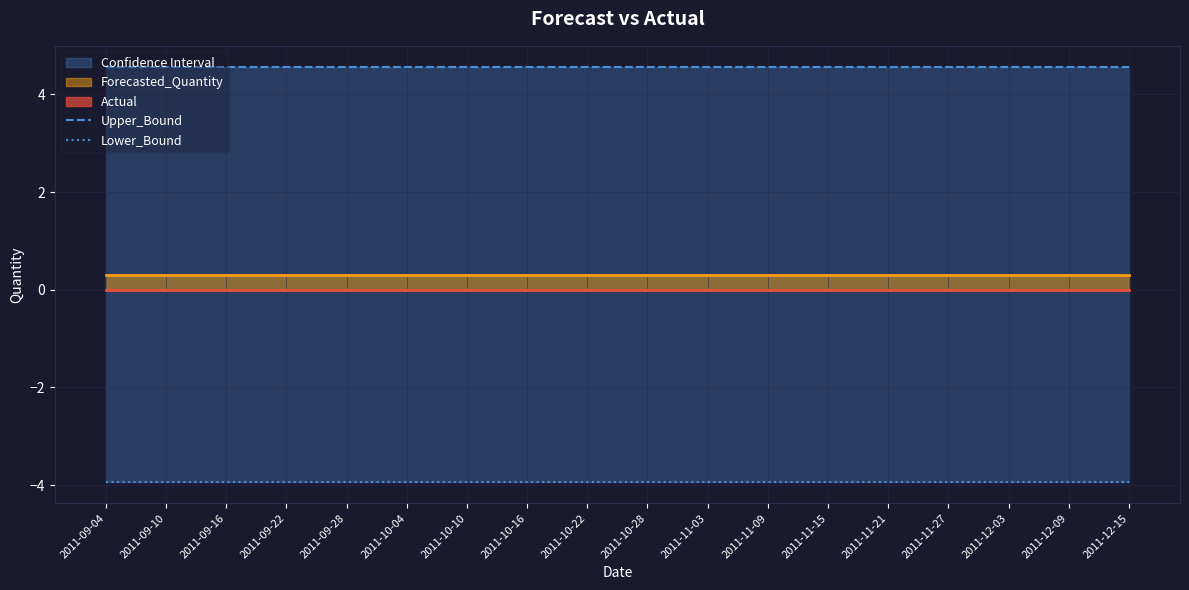

List the labels in order of Upper_Bound value, largest first.

2011-09-04, 2011-09-10, 2011-09-16, 2011-09-22, 2011-09-28, 2011-10-04, 2011-10-10, 2011-10-16, 2011-10-22, 2011-10-28, 2011-11-03, 2011-11-09, 2011-11-15, 2011-11-21, 2011-11-27, 2011-12-03, 2011-12-09, 2011-12-15